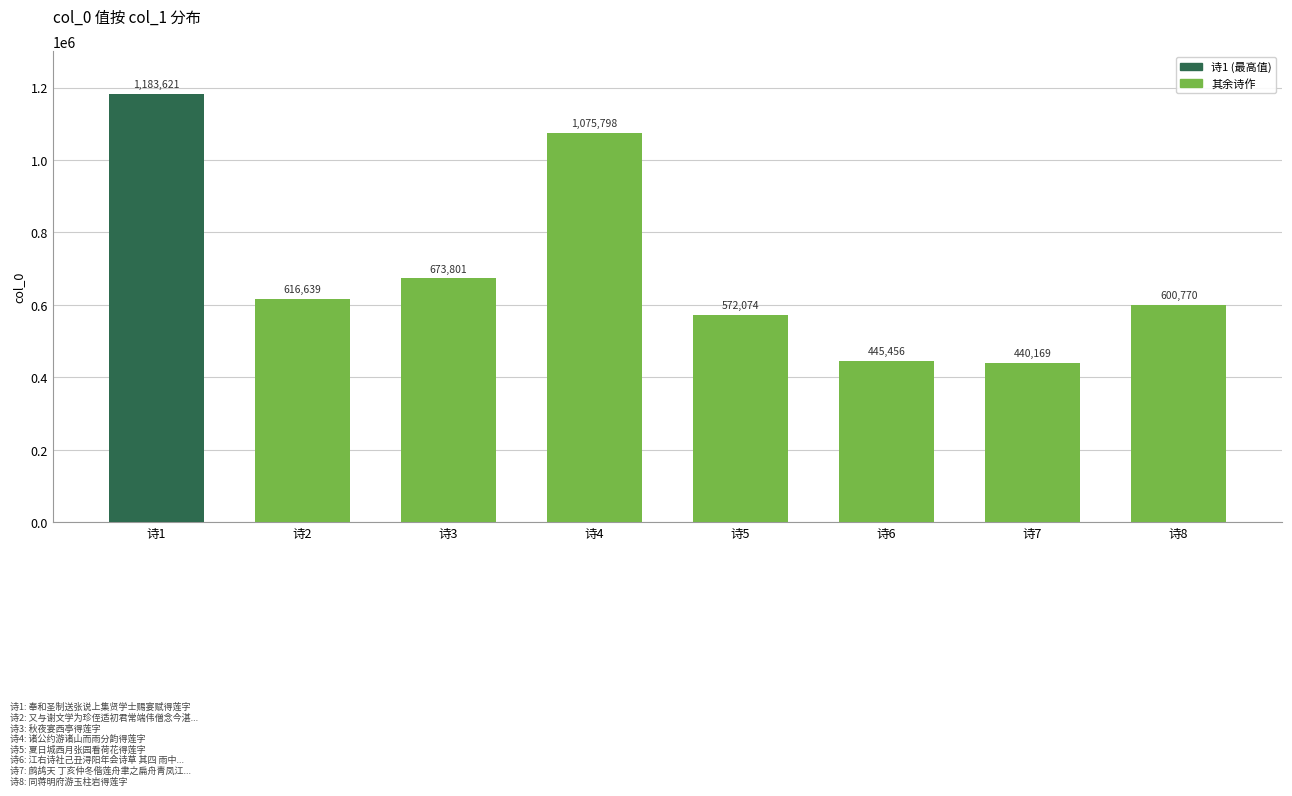

Which category has the highest value across all series?

诗1